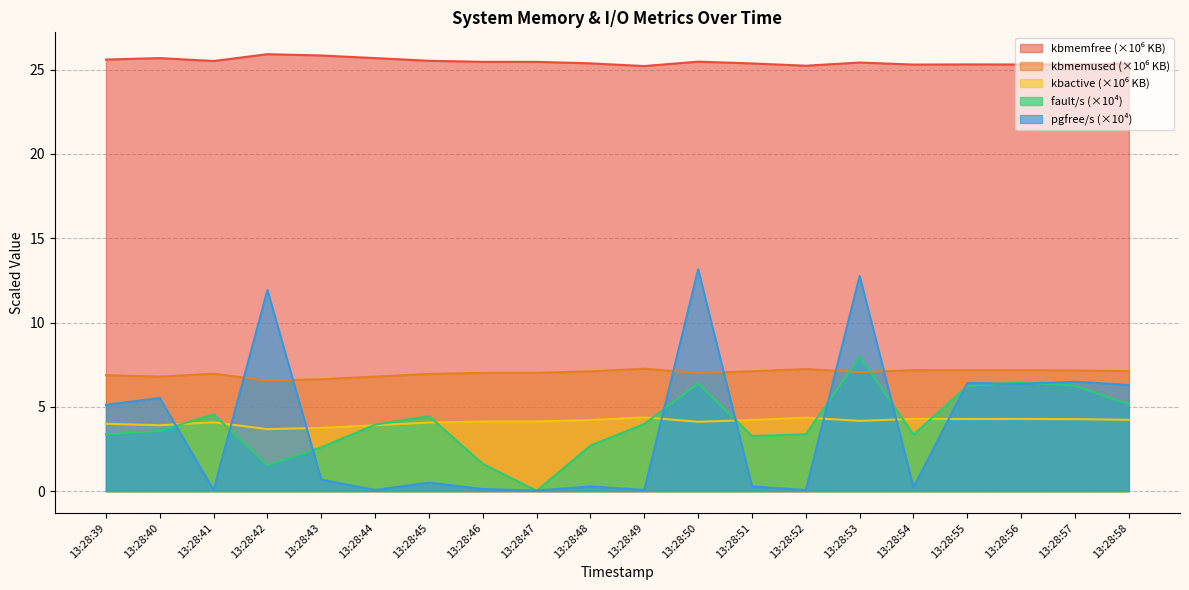

True or false: fault/s has more than 1 points higher than both neighbors.

True